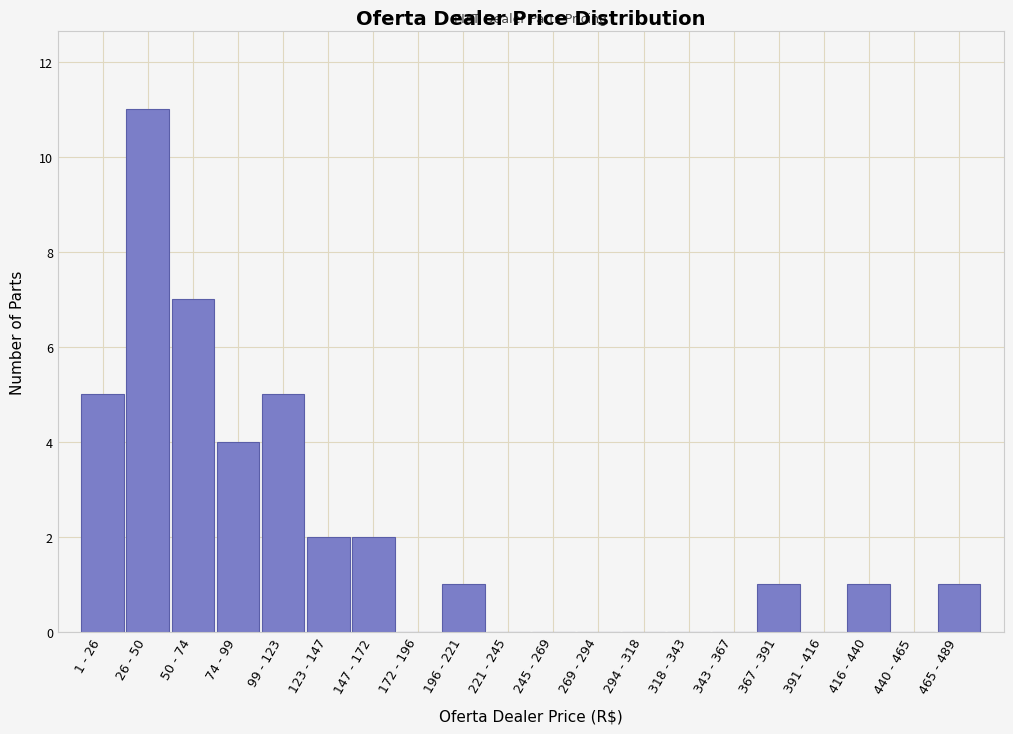

Reading left to right, what are all the values shown in this chart?

1 - 26=5	26 - 50=11	50 - 74=7	74 - 99=4	99 - 123=5	123 - 147=2	147 - 172=2	172 - 196=0	196 - 221=1	221 - 245=0	245 - 269=0	269 - 294=0	294 - 318=0	318 - 343=0	343 - 367=0	367 - 391=1	391 - 416=0	416 - 440=1	440 - 465=0	465 - 489=1